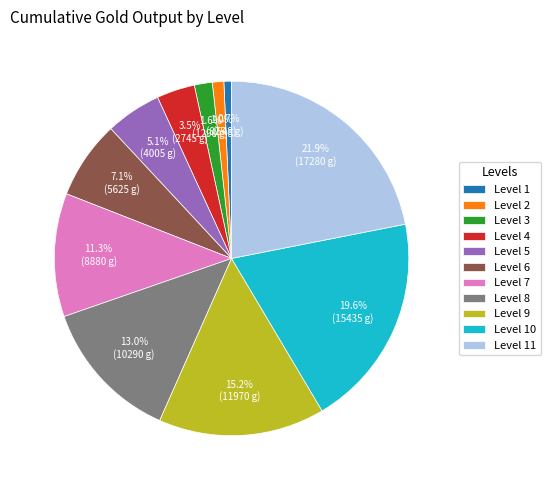

Is there any slice that represents more than half of the pie?

No